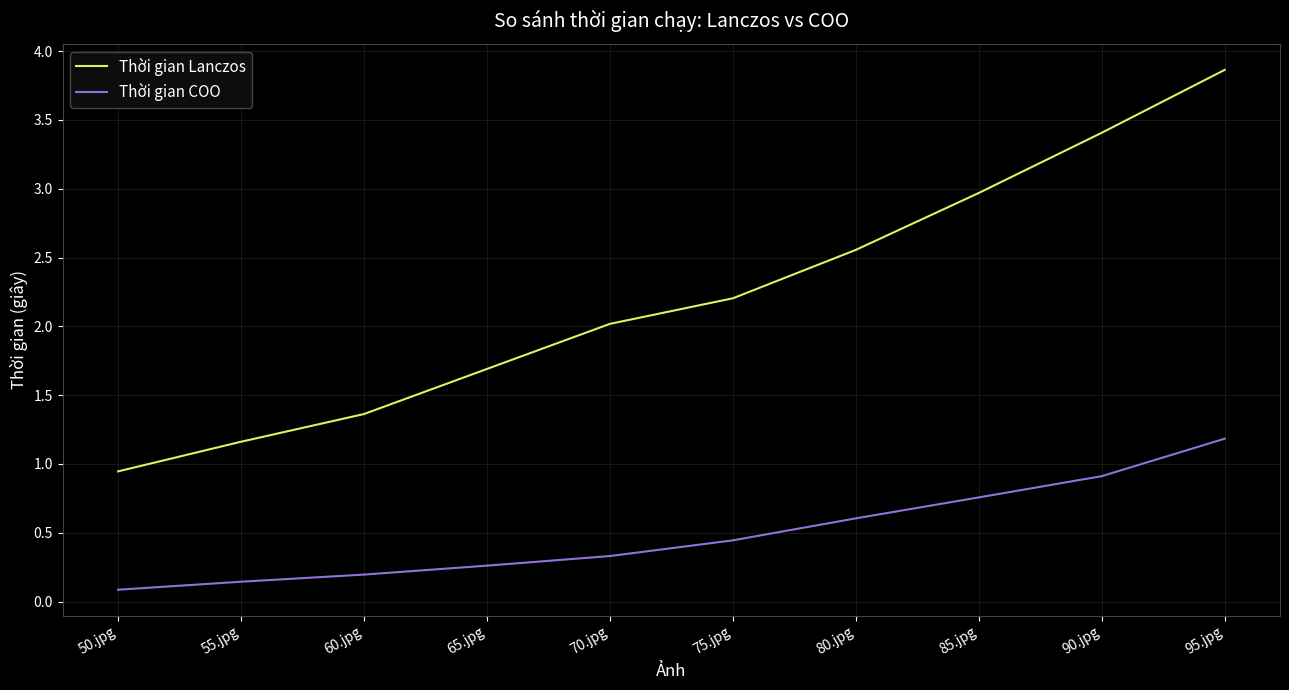

True or false: Thời gian Lanczos and Thời gian COO cross at least once.

False